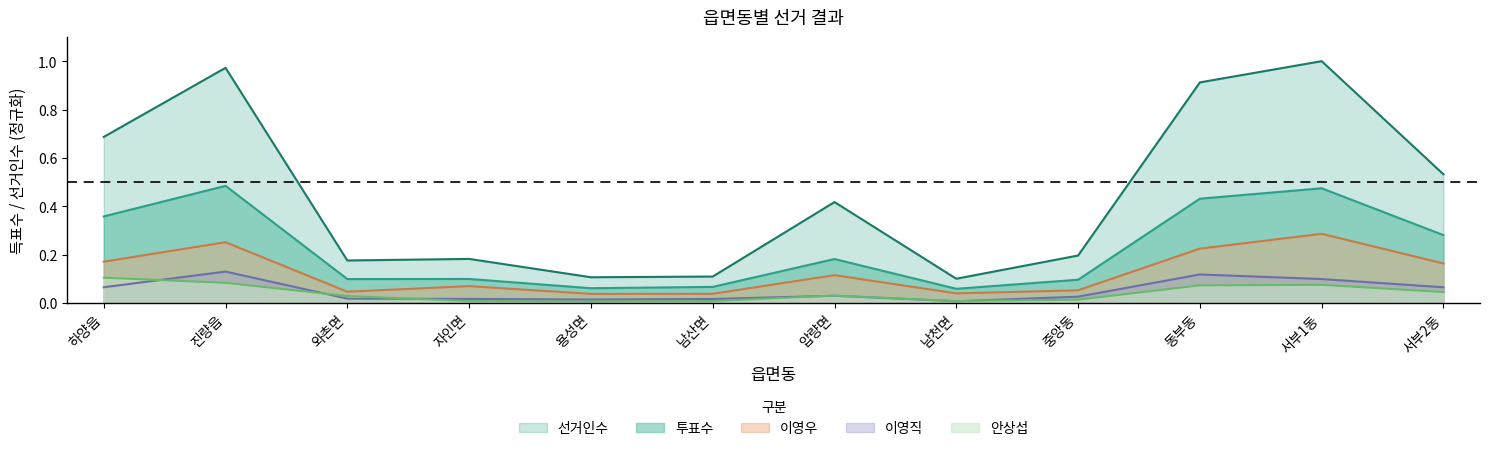

What position from the left is 남산면?

6